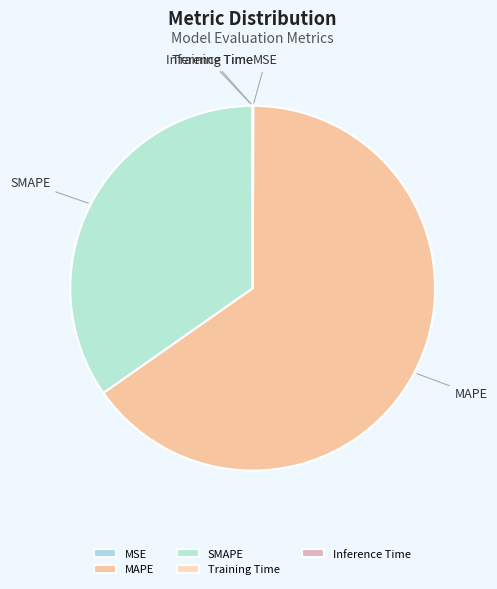

Between SMAPE and MAPE, which is larger?

MAPE